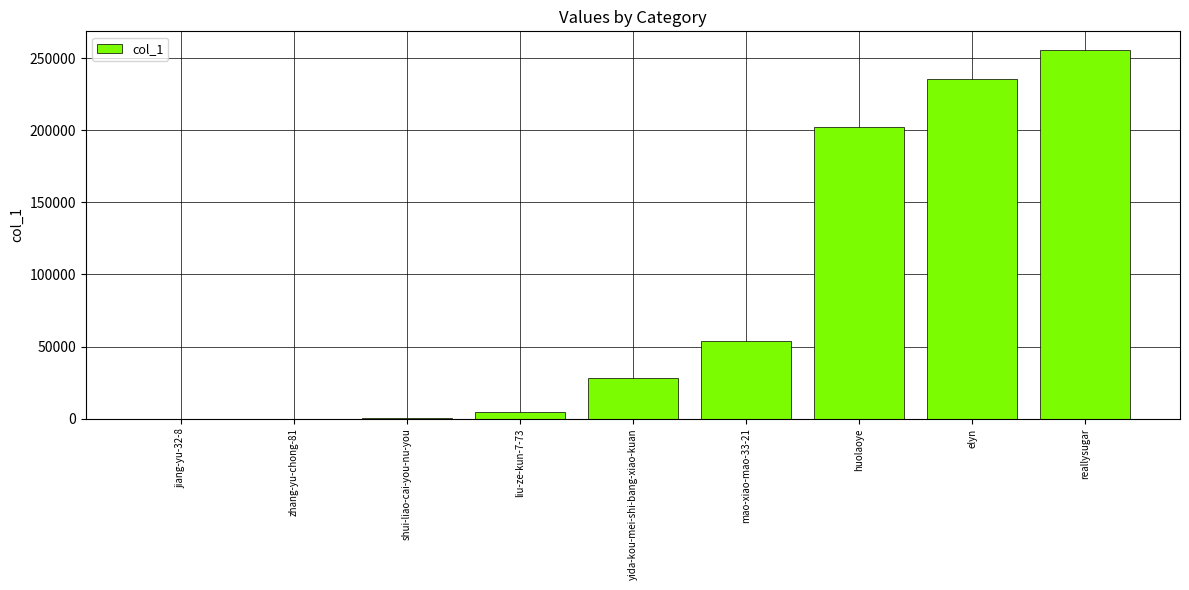

Which label corresponds to the largest value in the chart?

reallysugar